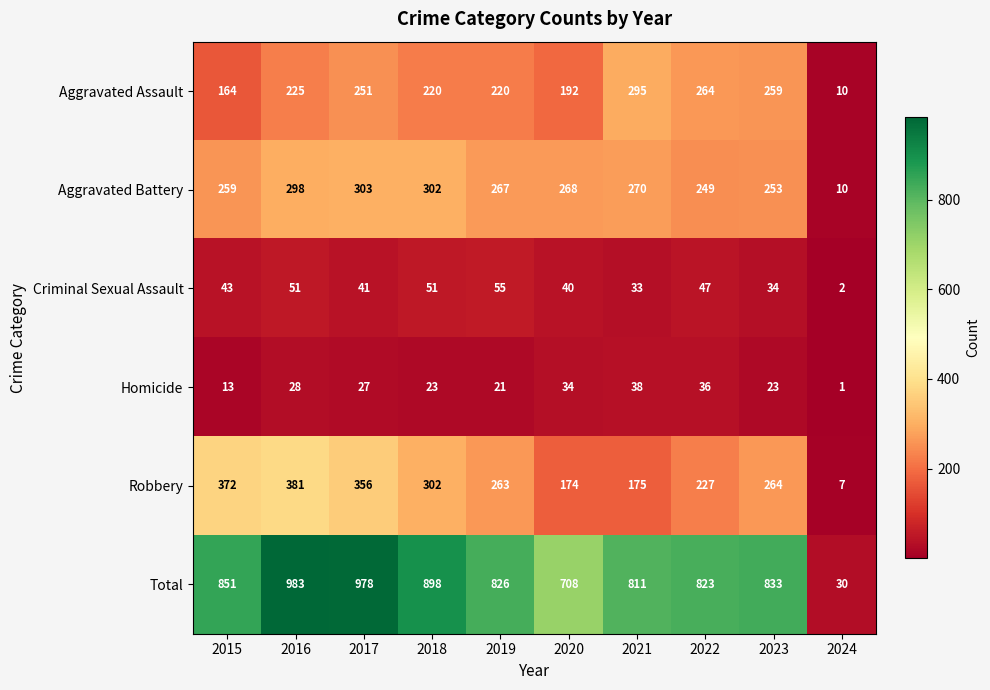

What is the greatest value displayed?

983